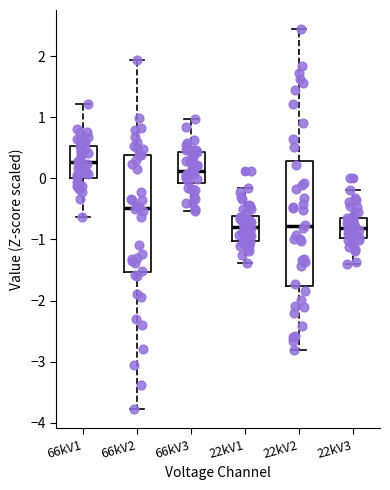

Which box has the highest median line?

66kV1